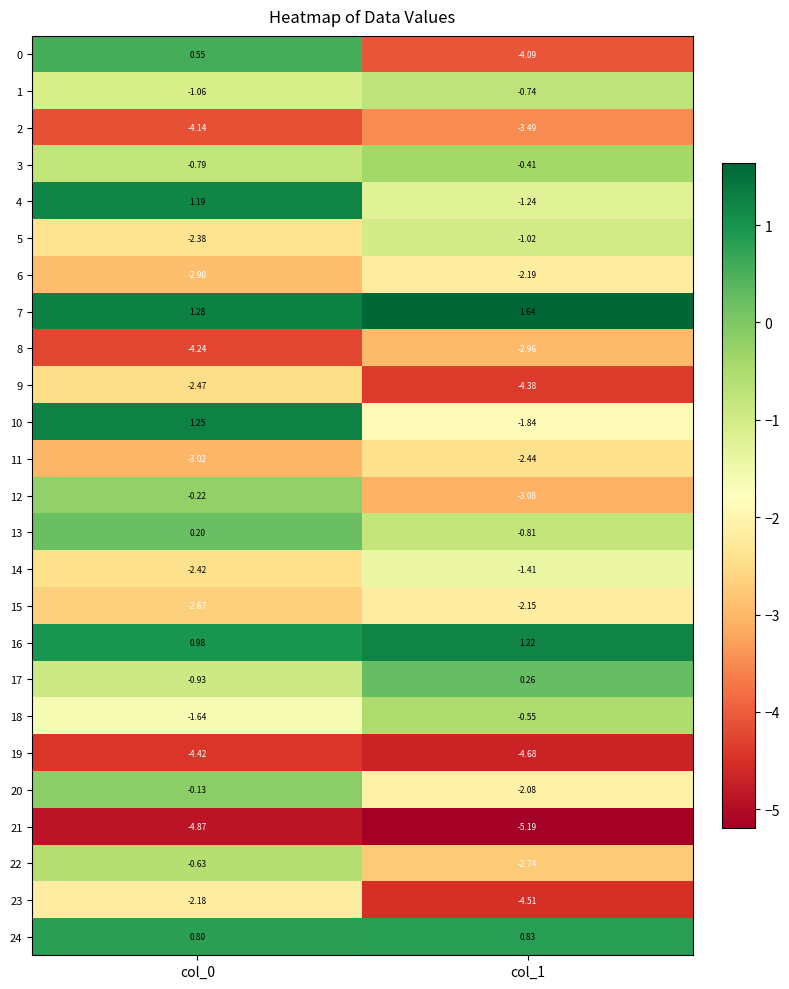

Is the value of 6 at col_1 greater than the value of 13 at col_1?

No